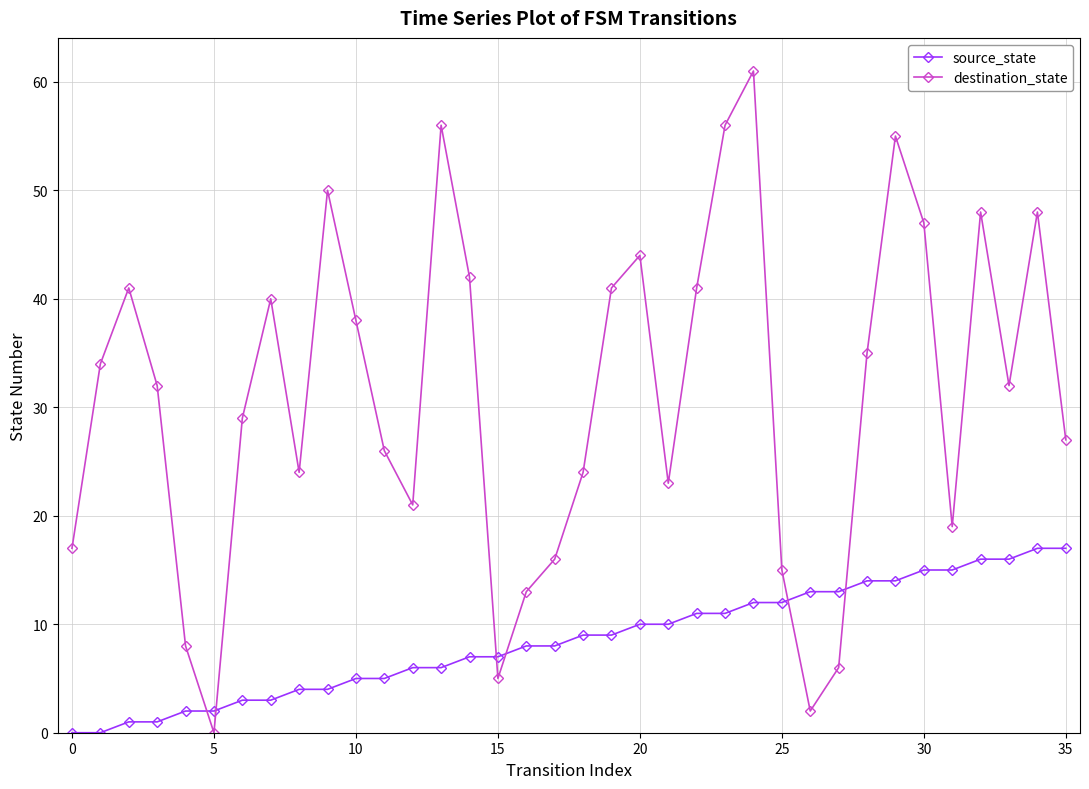

At how many categories does at least one series exceed 52?

4